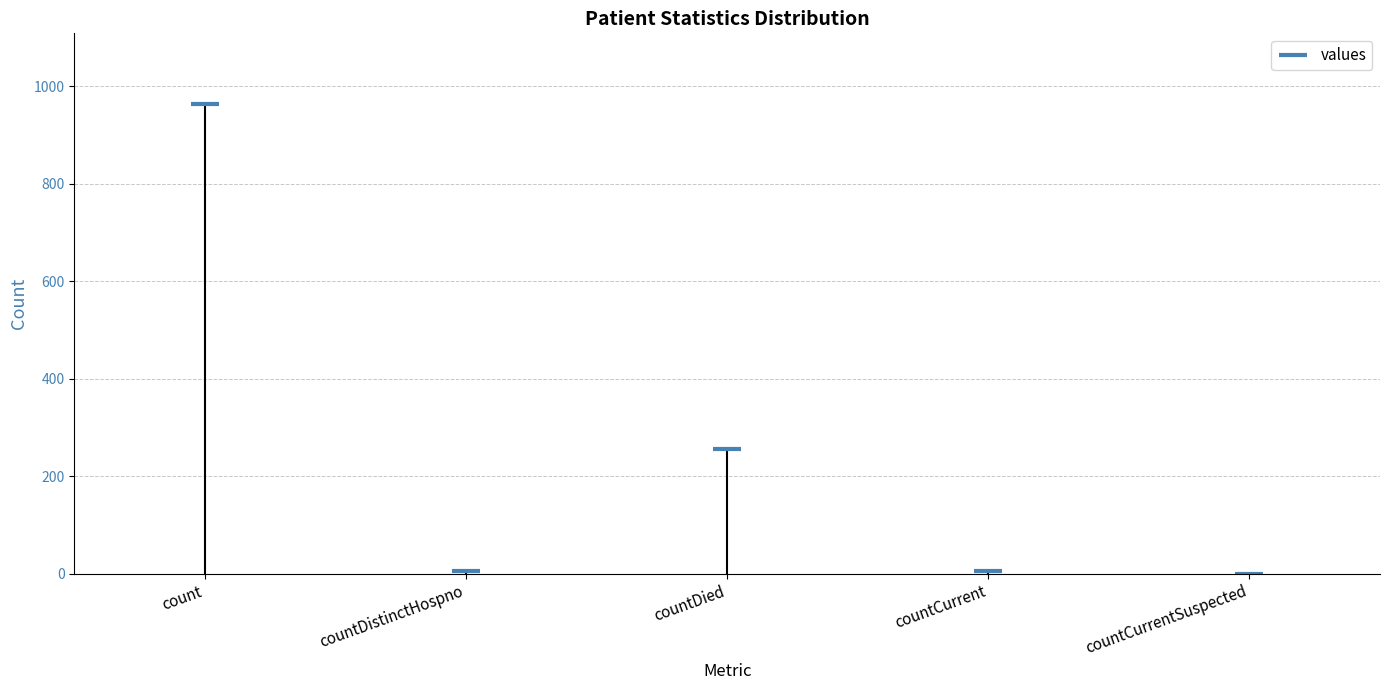

Which category has the lowest value across all series?

countCurrentSuspected